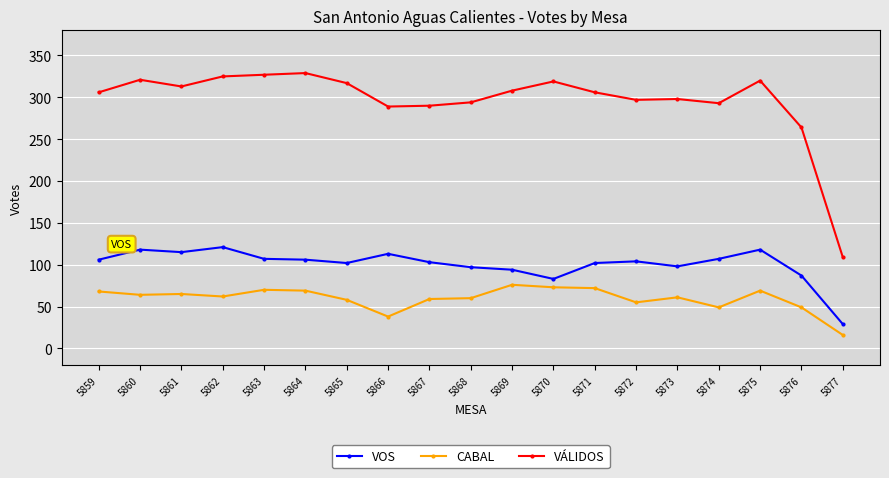

True or false: CABAL has more than 2 points higher than both neighbors.

True